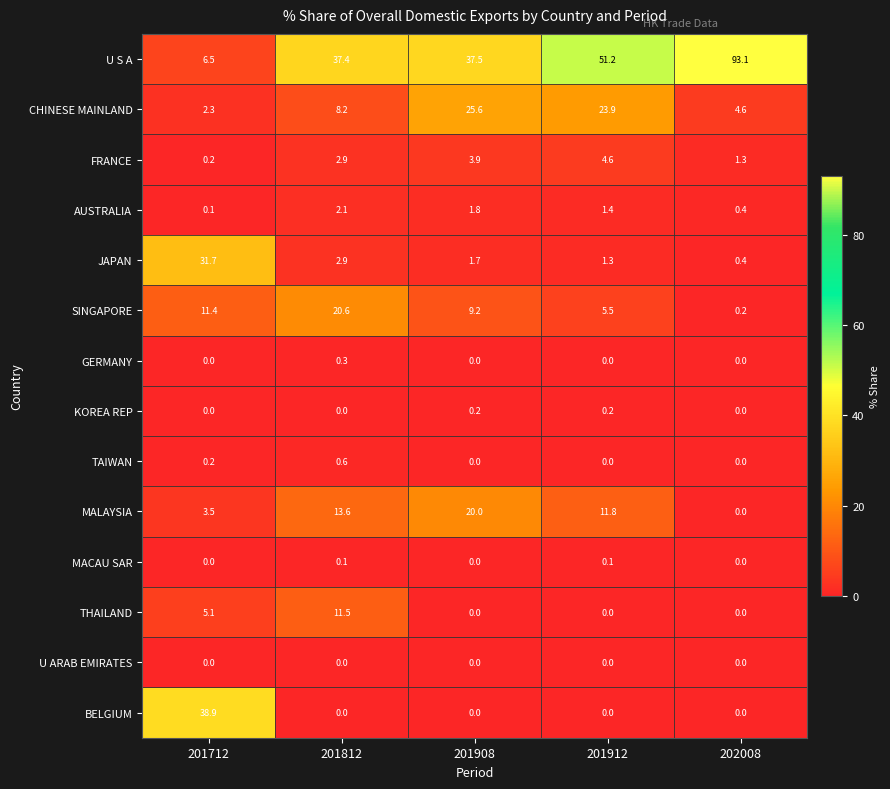

What is the spread (max minus min) of values at 201912?

51.2